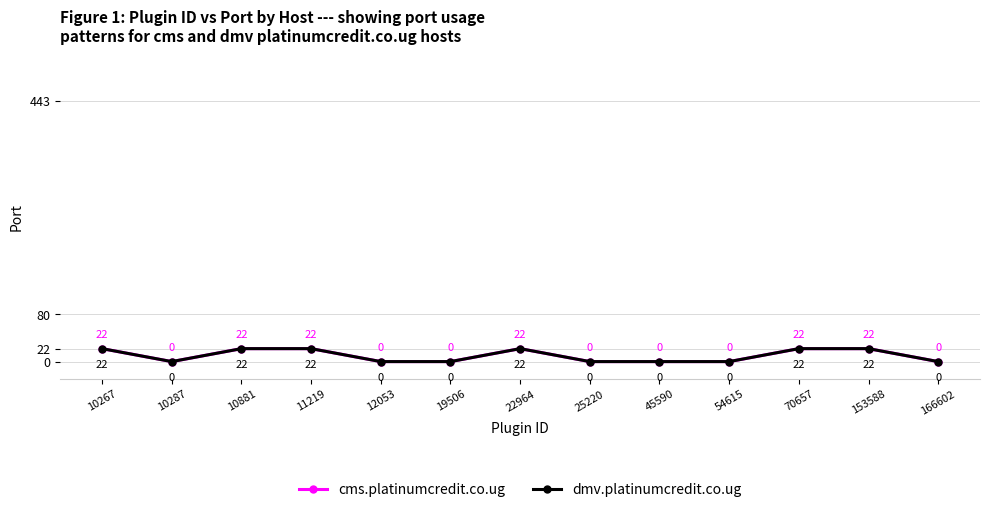

Which series has the largest total across all categories?

cms.platinumcredit.co.ug